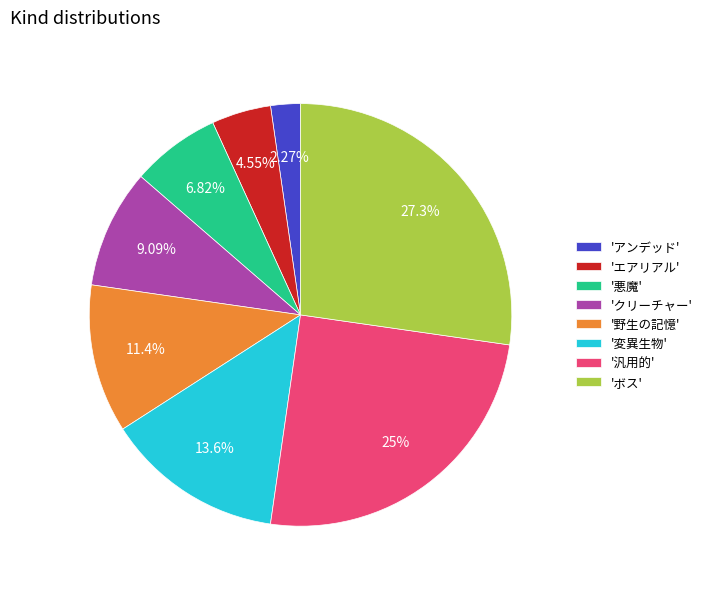

How many segments does this pie chart have?

8